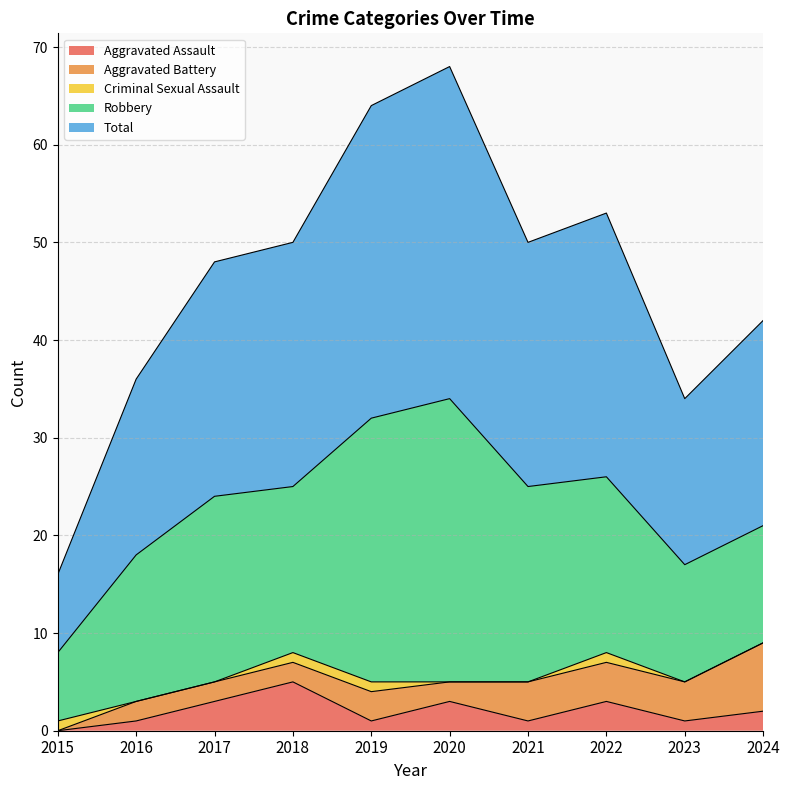

Which label corresponds to the smallest value in the chart?

2015